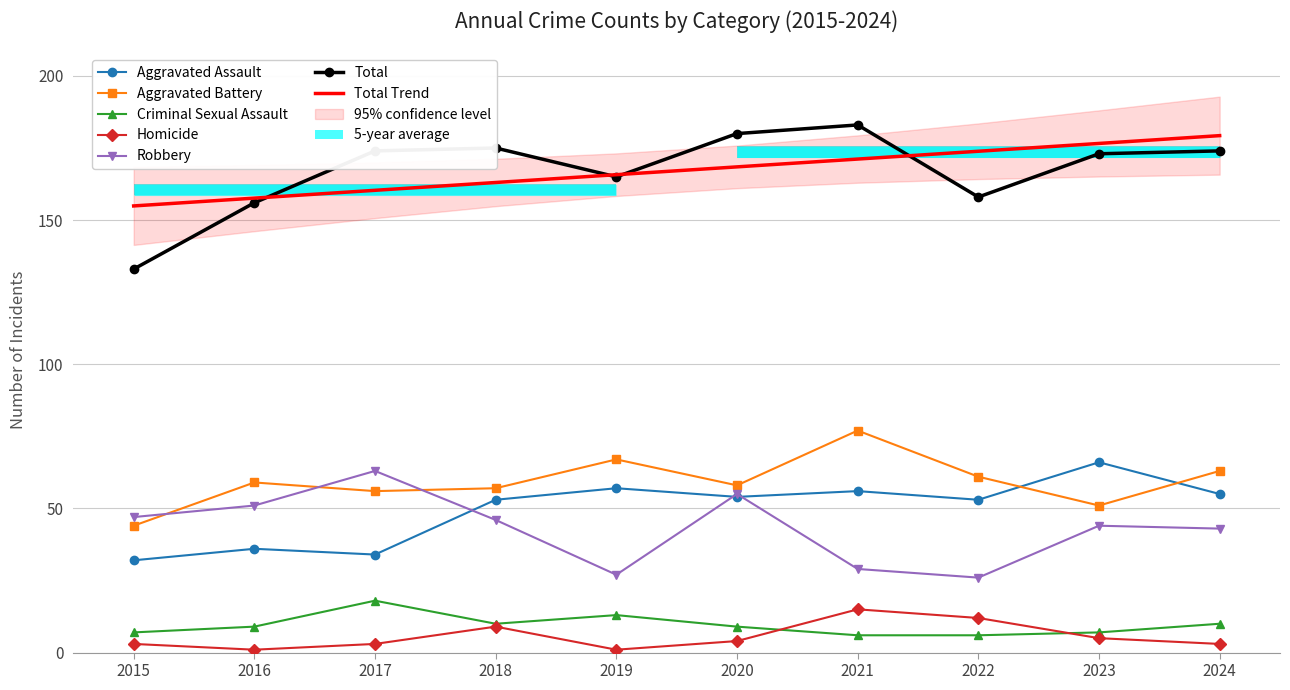

Between 2022 and 2023, which series saw the biggest shift?

Robbery